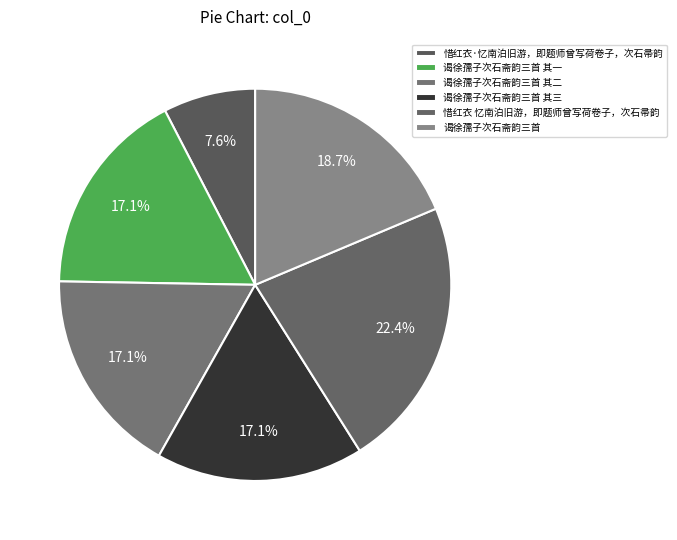

How many slices are in this pie chart?

6